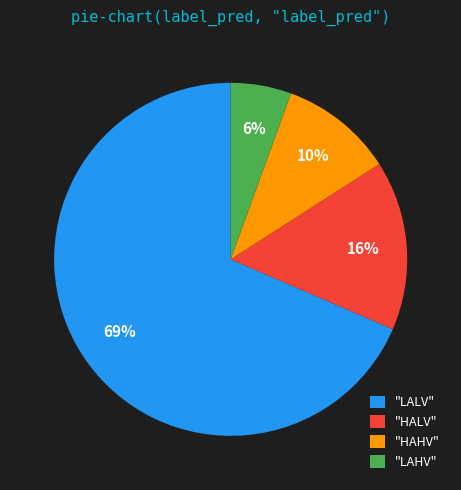

To the nearest percent, what is the combined percentage of "HALV" and "LALV"?

84%